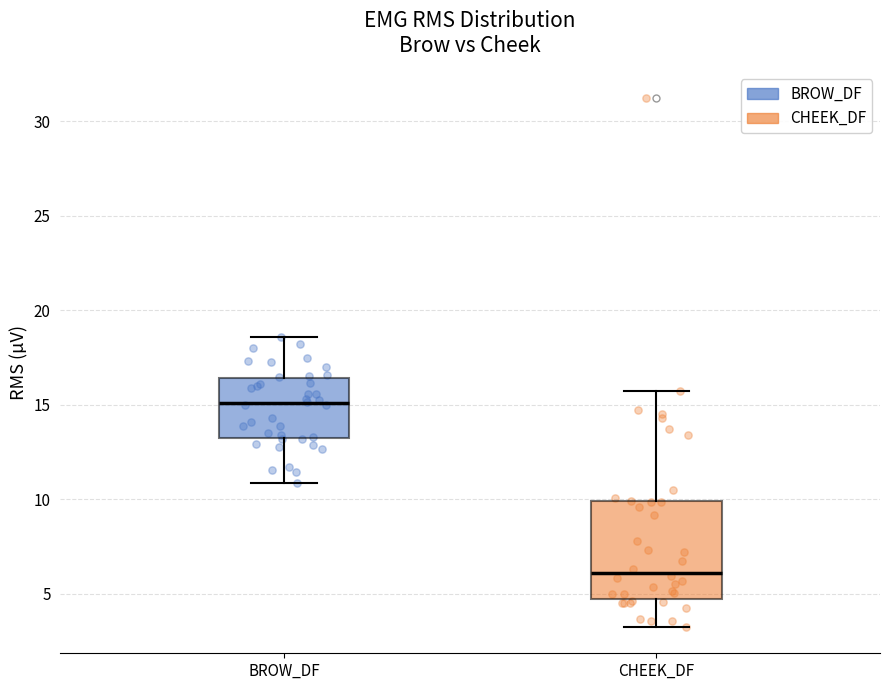

Reading left to right, read every box against the y-axis: the position of its median line, the range the box covers, and the ends of its whiskers. The values are not printed on the chart, so give them approximately, as read against the axis.

BROW_DF: median 15.0, box 13.0 to 16.5, whiskers 11.0 to 18.5
CHEEK_DF: median 6.0, box 4.5 to 10.0, whiskers 3.5 to 15.5